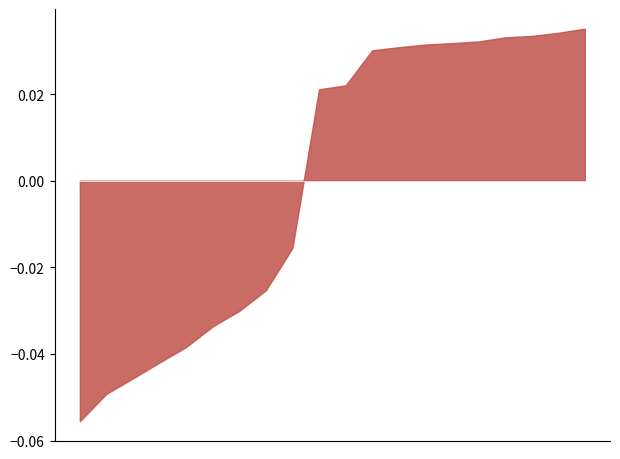

The value at 17 is 0.0. True or false?

False